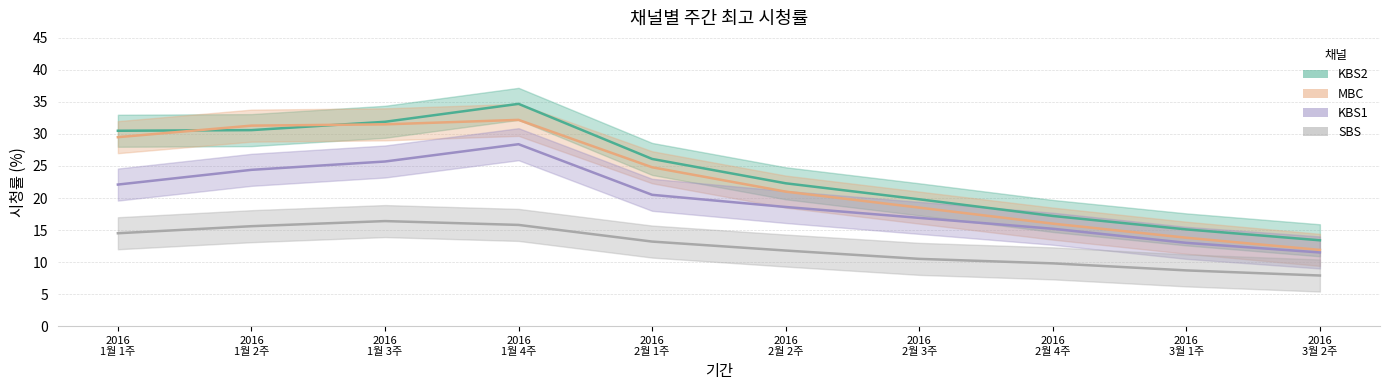

True or false: MBC has a value of 16.7 at 2016 3월 2주.

False